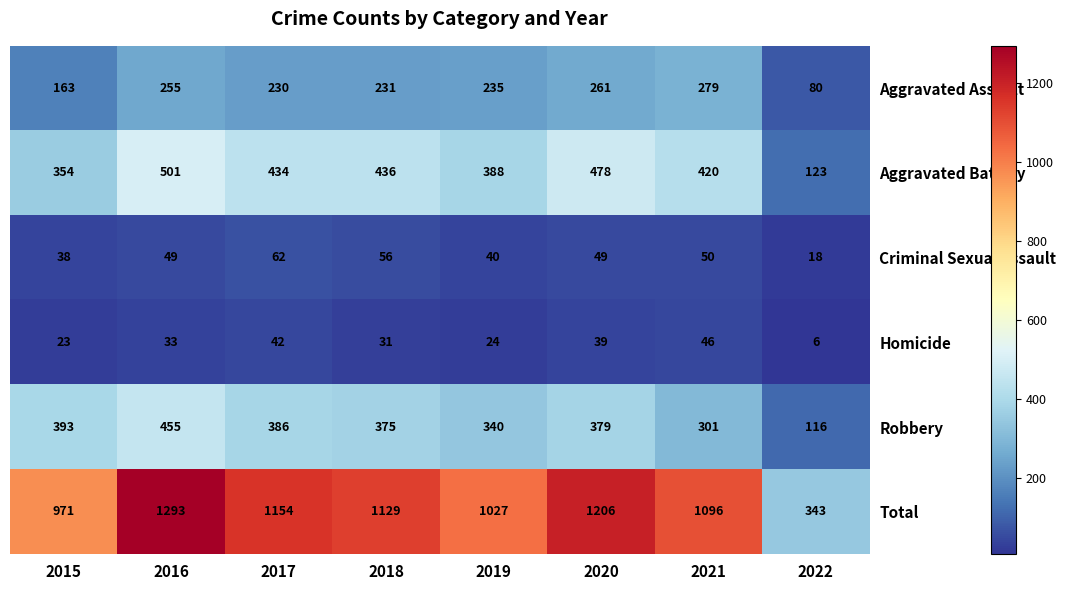

At how many categories does at least one series exceed 225?

8